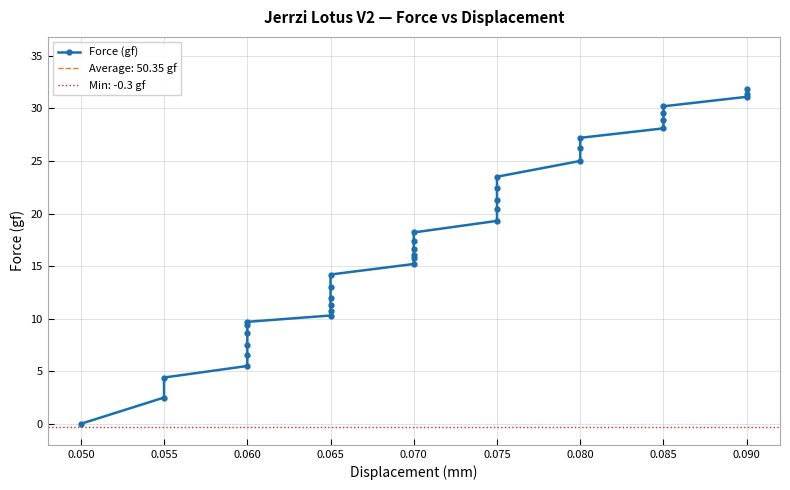

How many values exceed 16?

19